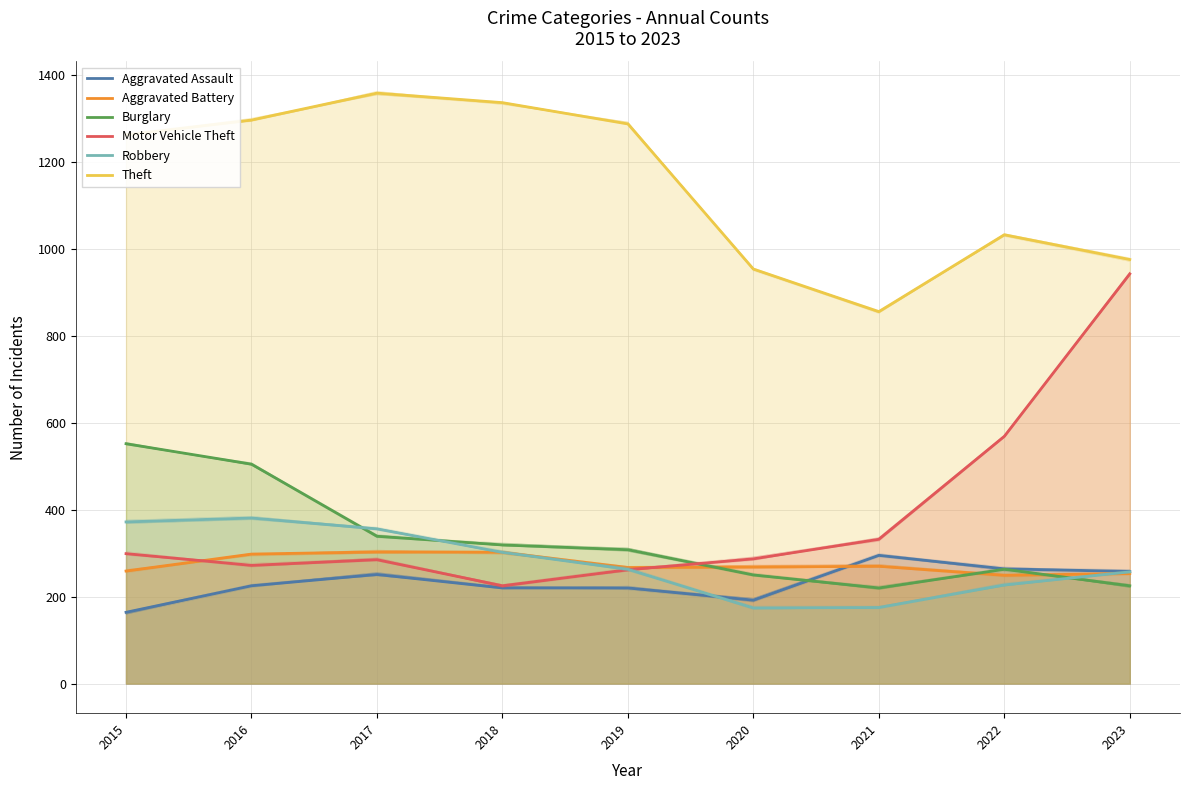

Where do Aggravated Assault and Robbery first cross each other?

2019 and 2020